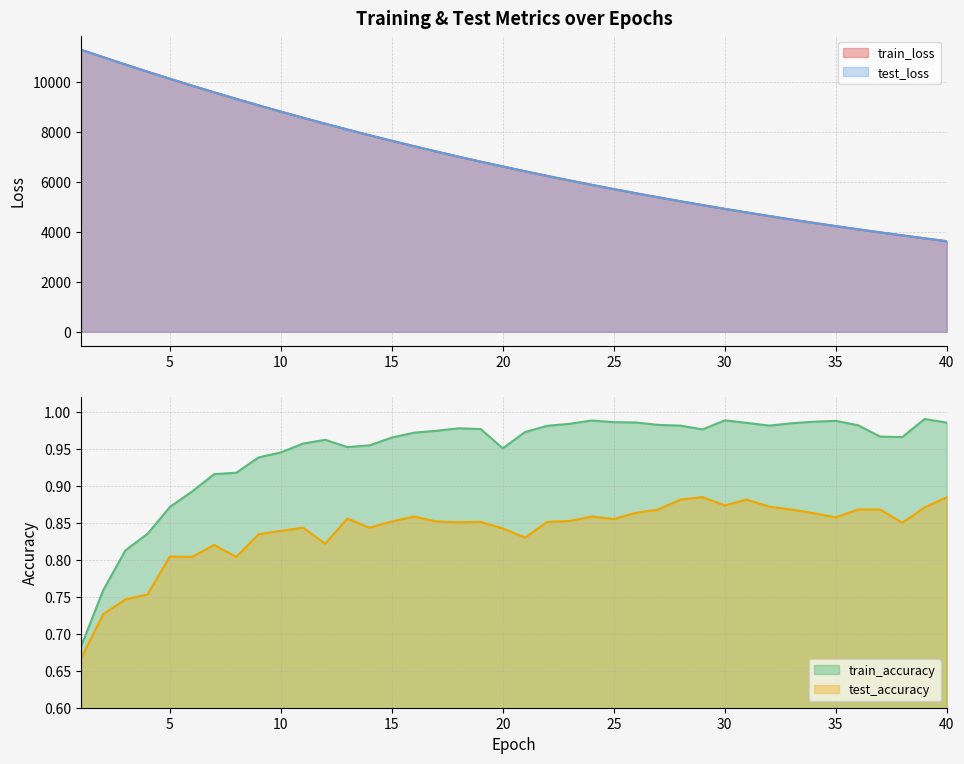

What is the minimum value shown in the chart?

0.7